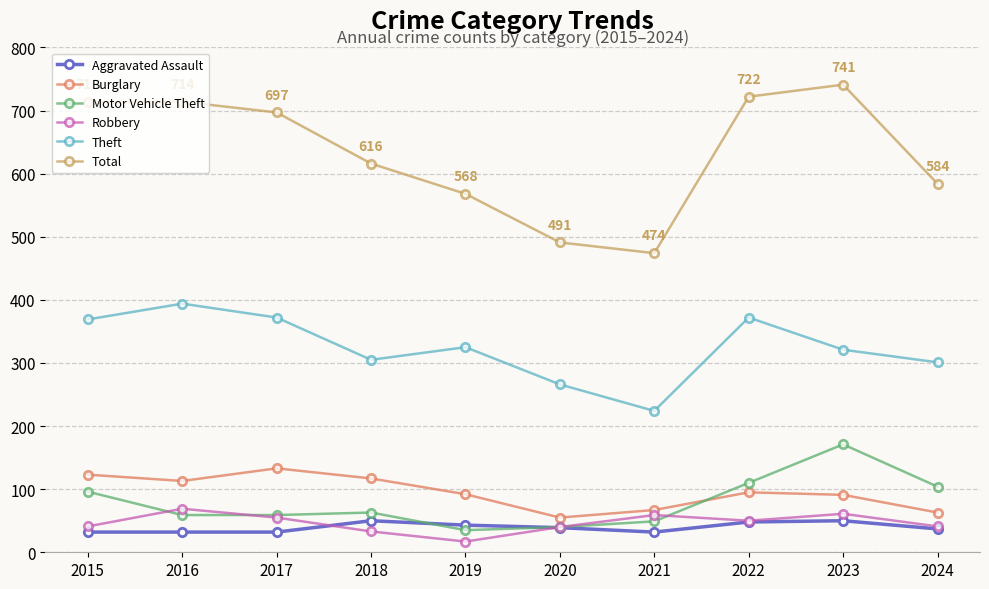

What is the difference between the maximum and second lowest values in the Theft series?

128